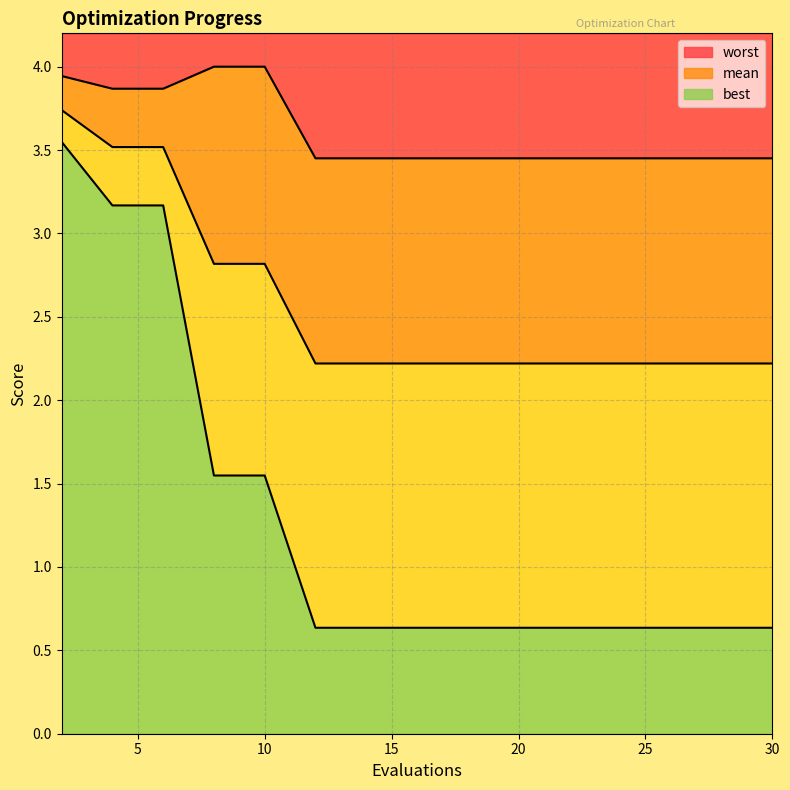

True or false: best has more than 1 points higher than both neighbors.

False